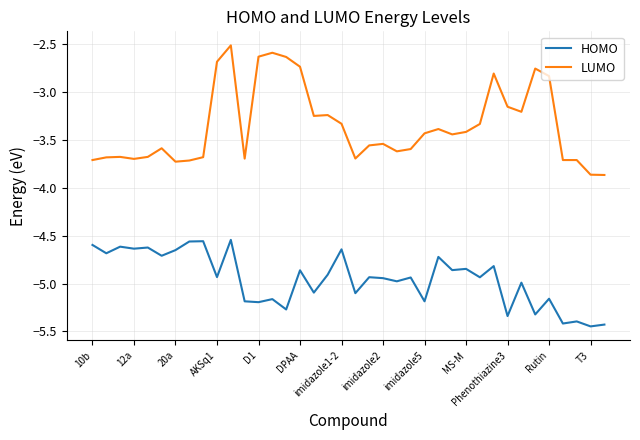

True or false: HOMO and LUMO cross at least once.

False